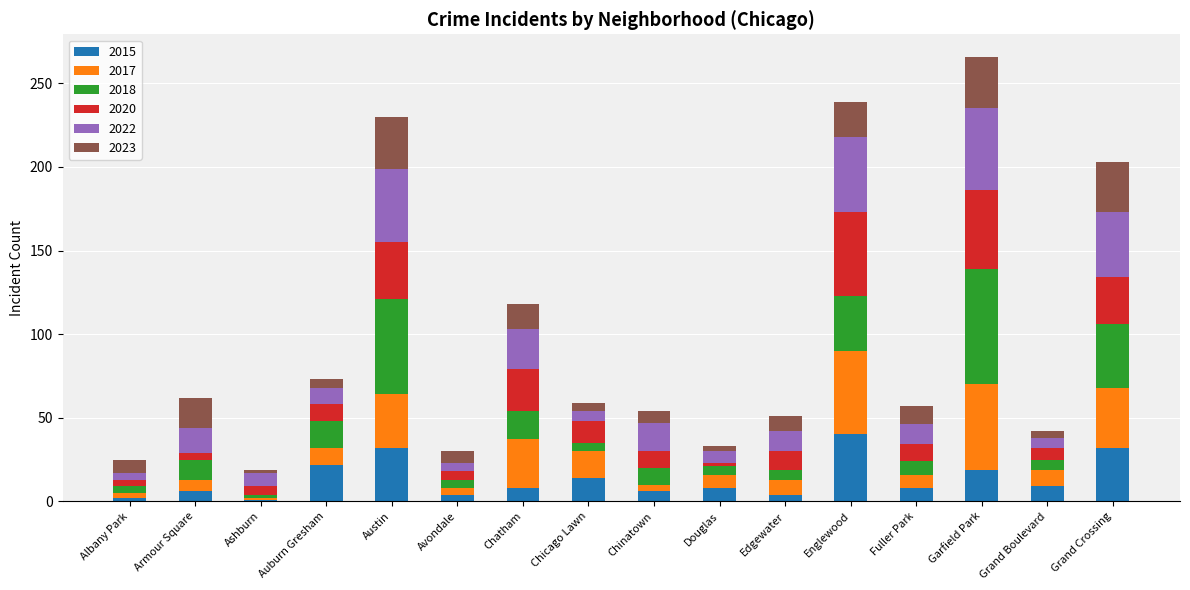

What is the highest value of the 2015 series?

40